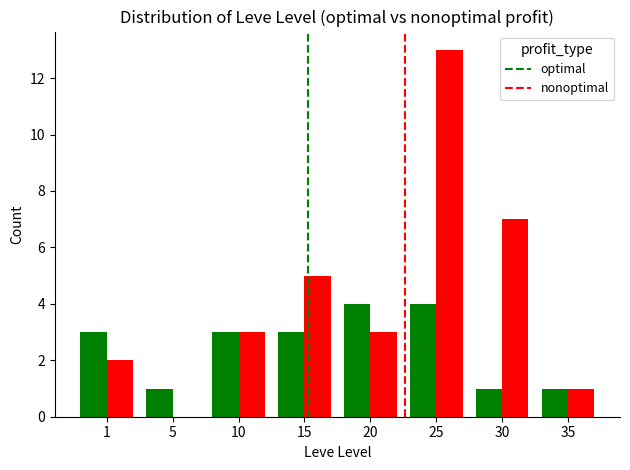

What is the difference between the nonoptimal values at 35 and 1?

1